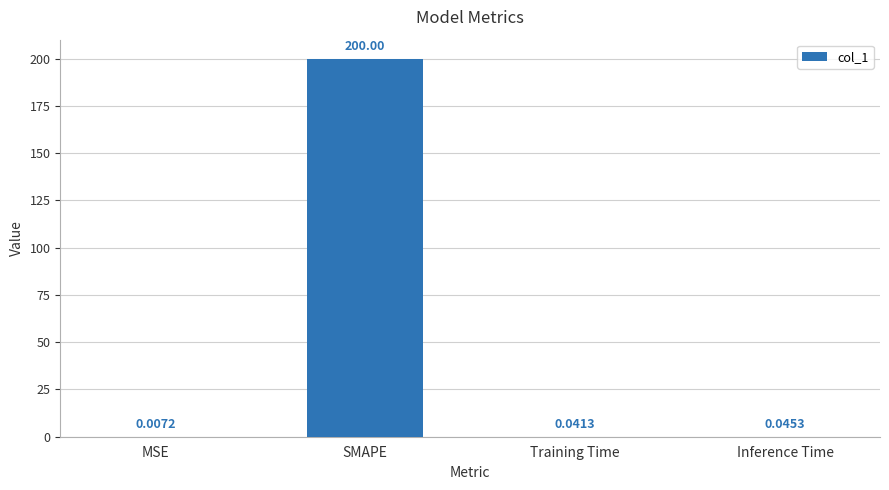

Between SMAPE and MSE, which is larger?

SMAPE